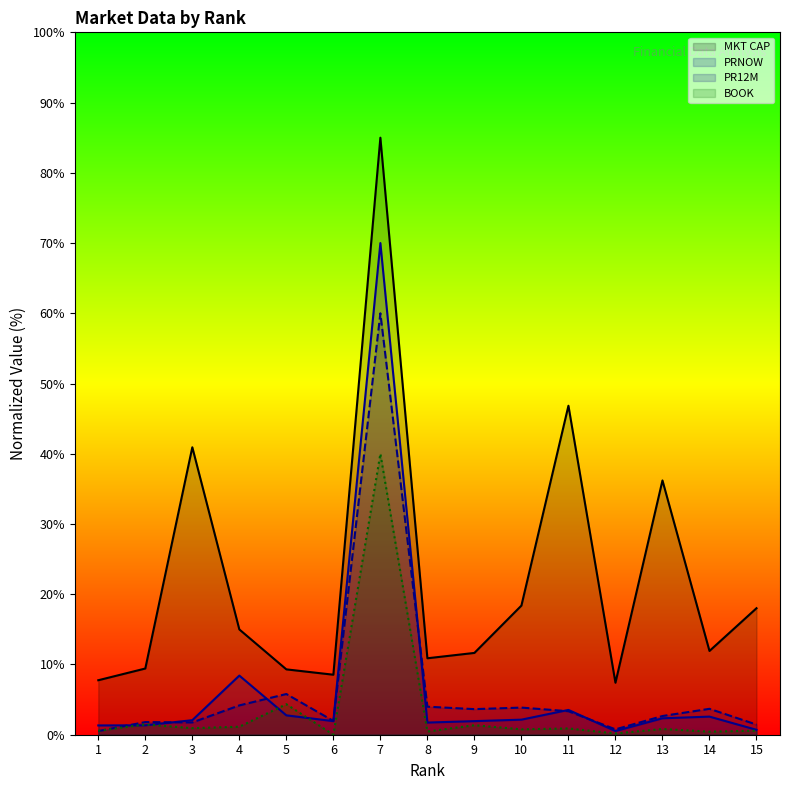

Which series changed the most between 12 and 13?

MKT CAP